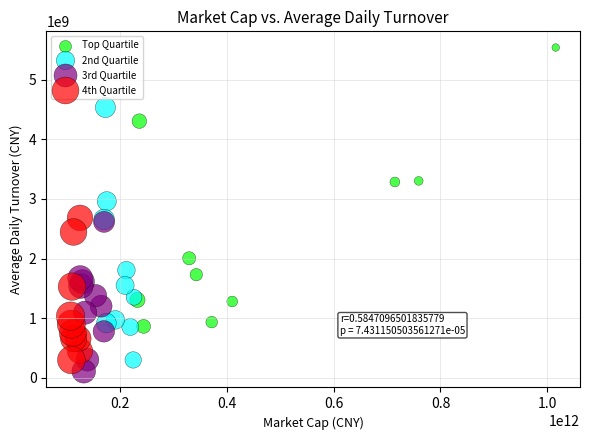

Which series reaches the maximum Y coordinate?

Top Quartile